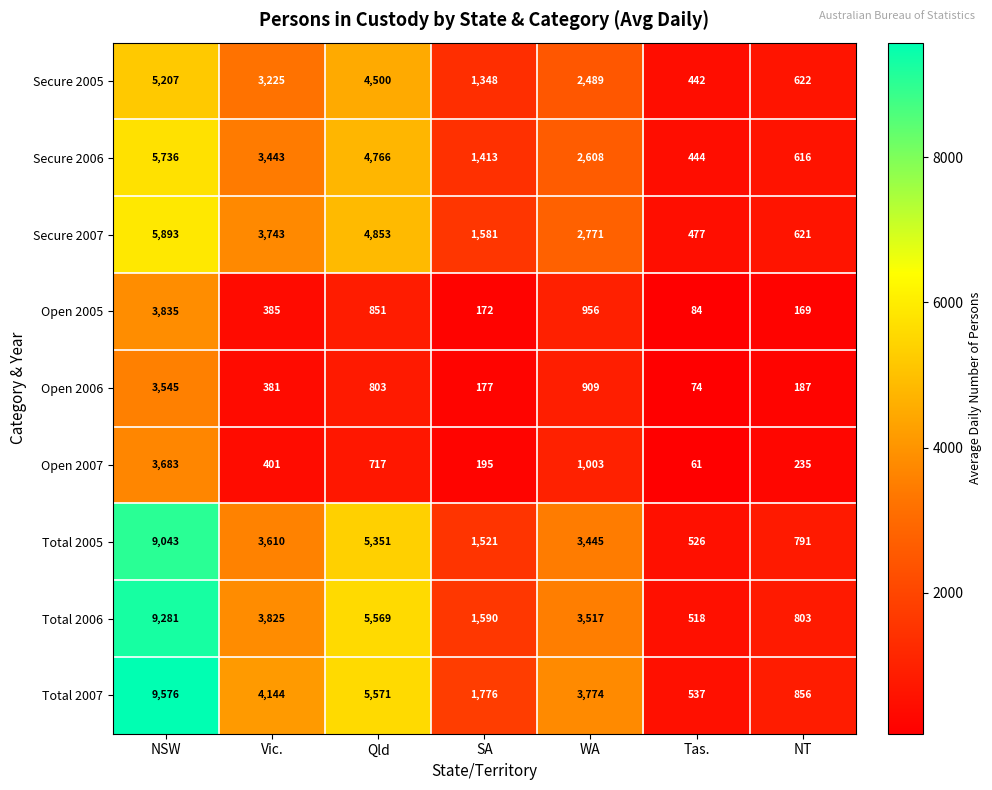

List the series in order of their peak value, lowest first.

Open 2006, Open 2007, Open 2005, Secure 2005, Secure 2006, Secure 2007, Total 2005, Total 2006, Total 2007